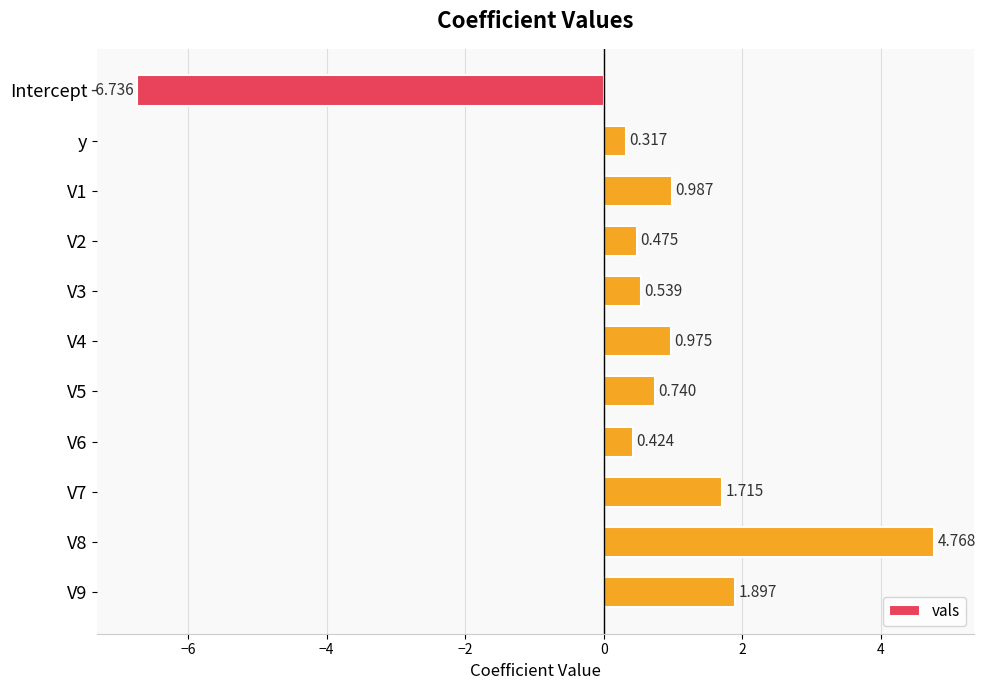

Which label corresponds to the smallest value in the chart?

Intercept